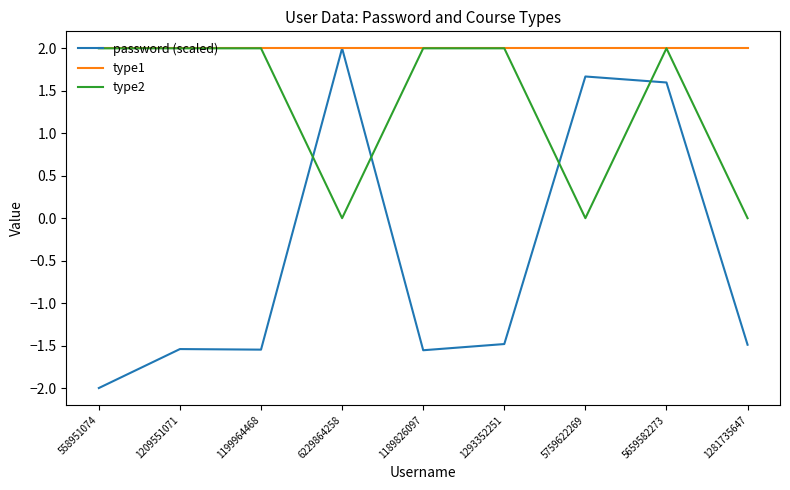

Is it true that password (scaled) equals -1.5 at 1209551071?

True